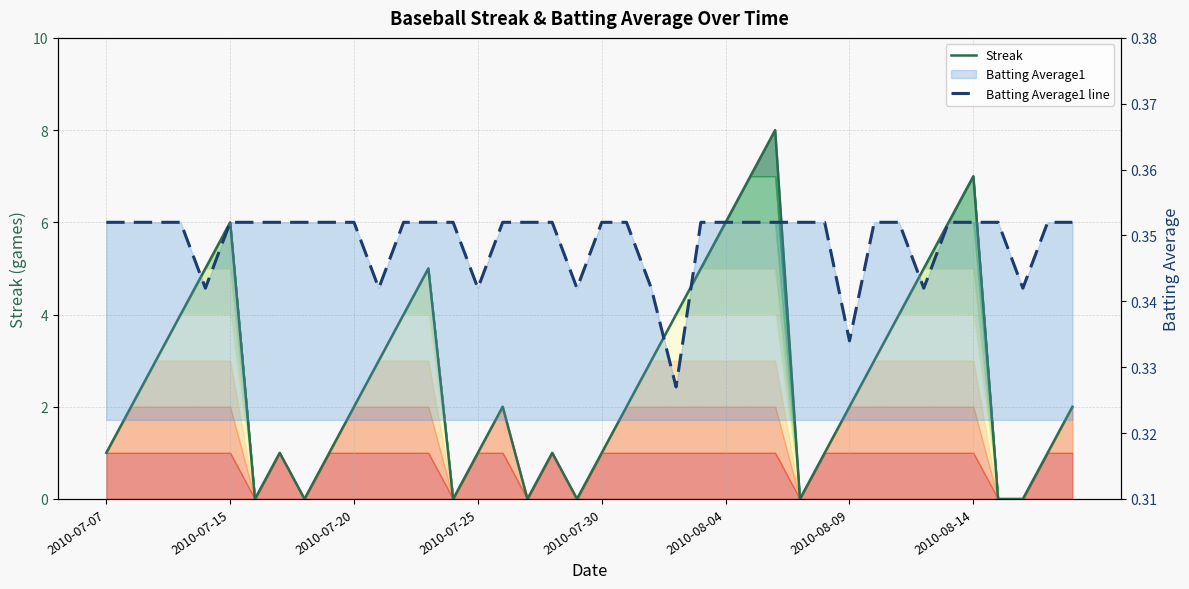

Rank the categories by Batting Average1 line value from highest to lowest.

2010-07-07, 2010-07-15, 2010-07-20, 2010-07-25, 2010-08-04, 2010-08-09, 2010-08-14, 8, 9, 10, 12, 13, 14, 16, 17, 18, 20, 21, 24, 25, 26, 27, 28, 29, 31, 32, 34, 35, 36, 38, 39, 2010-07-30, 11, 15, 19, 22, 33, 37, 30, 23